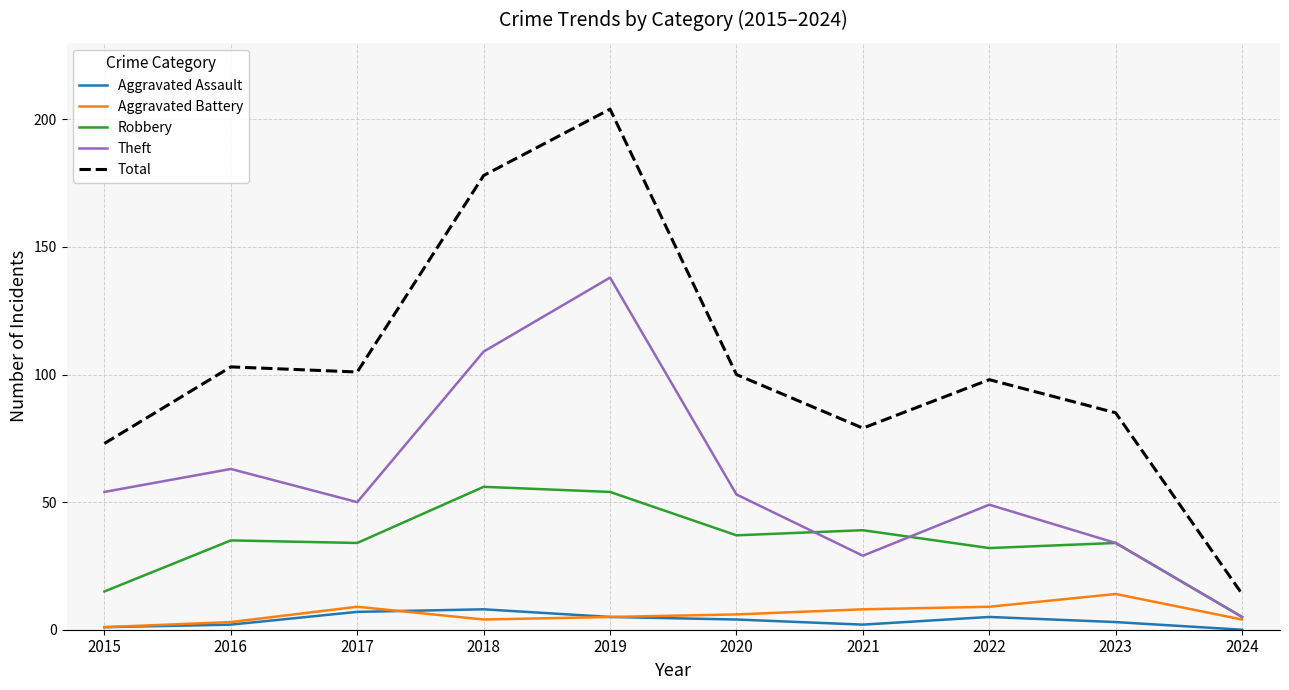

True or false: Theft and Total cross at least once.

False